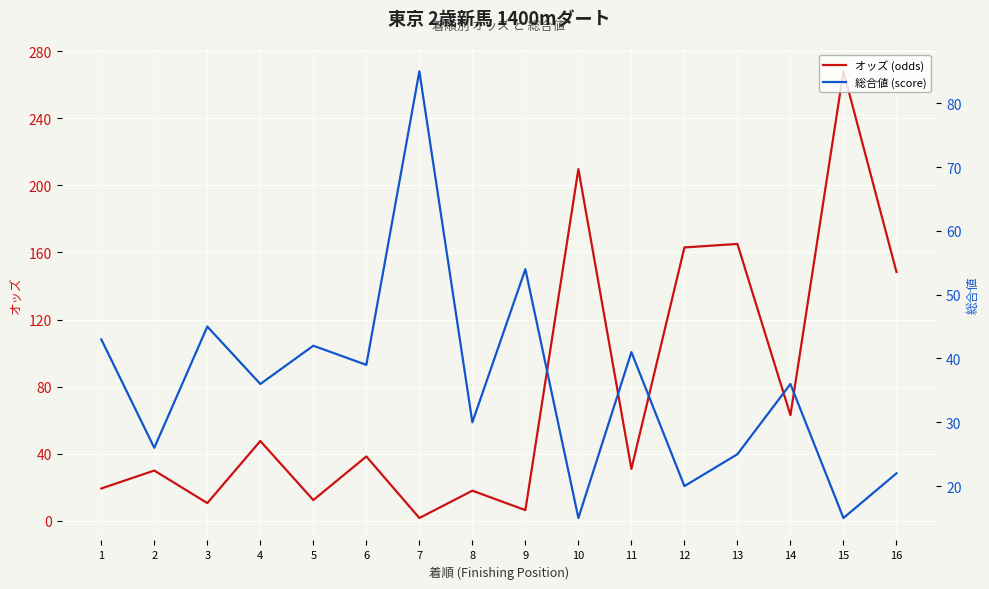

How many lines are shown in the chart?

2